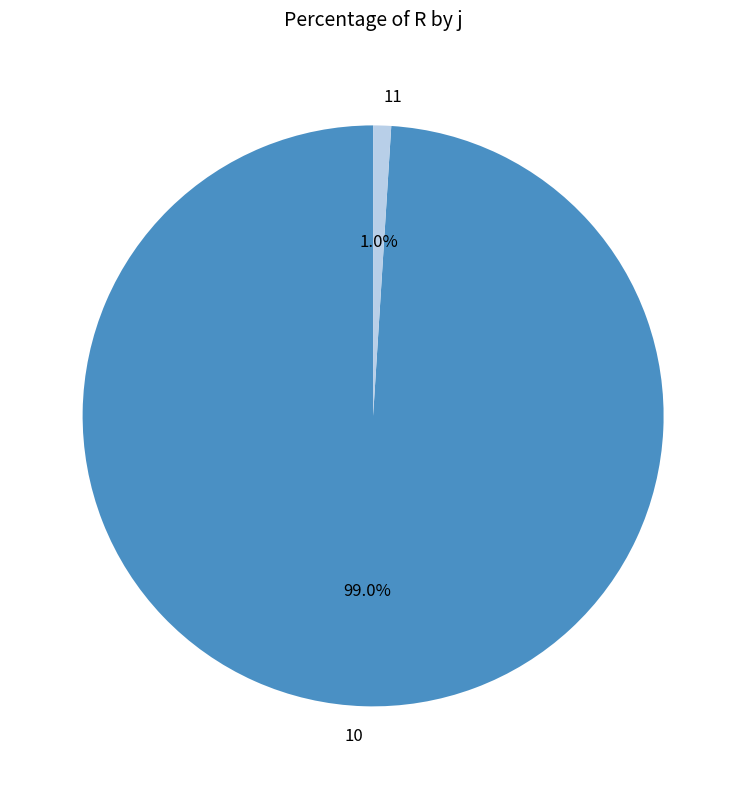

Do 10 and 11 together represent more than half of the pie?

Yes